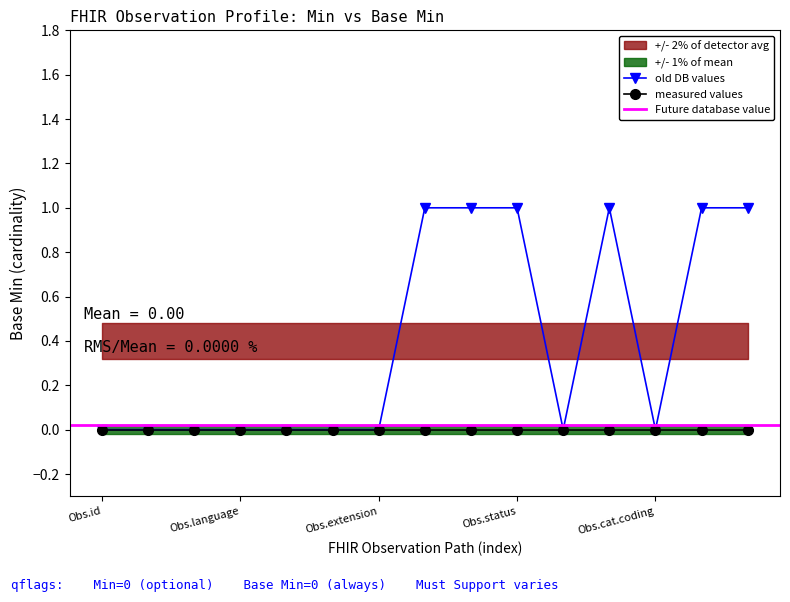

What is the spread (max minus min) of values at 0?

1